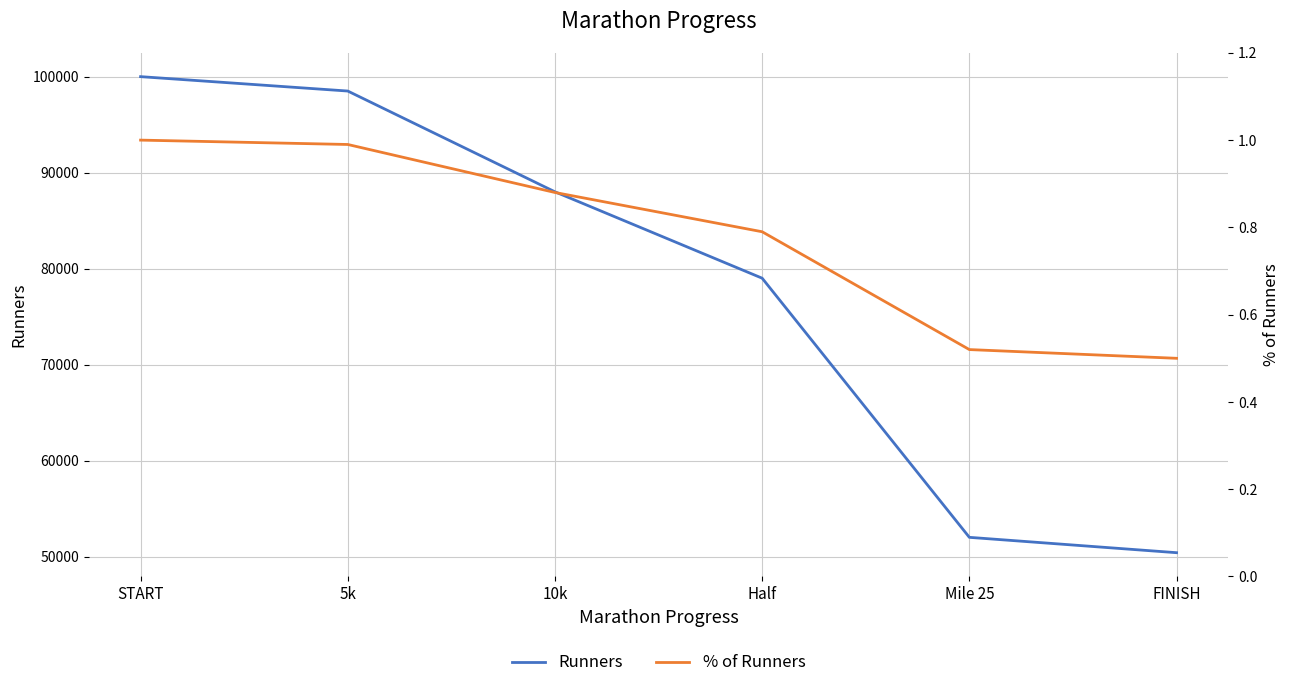

What is the sum of all % of Runners values?

4.7